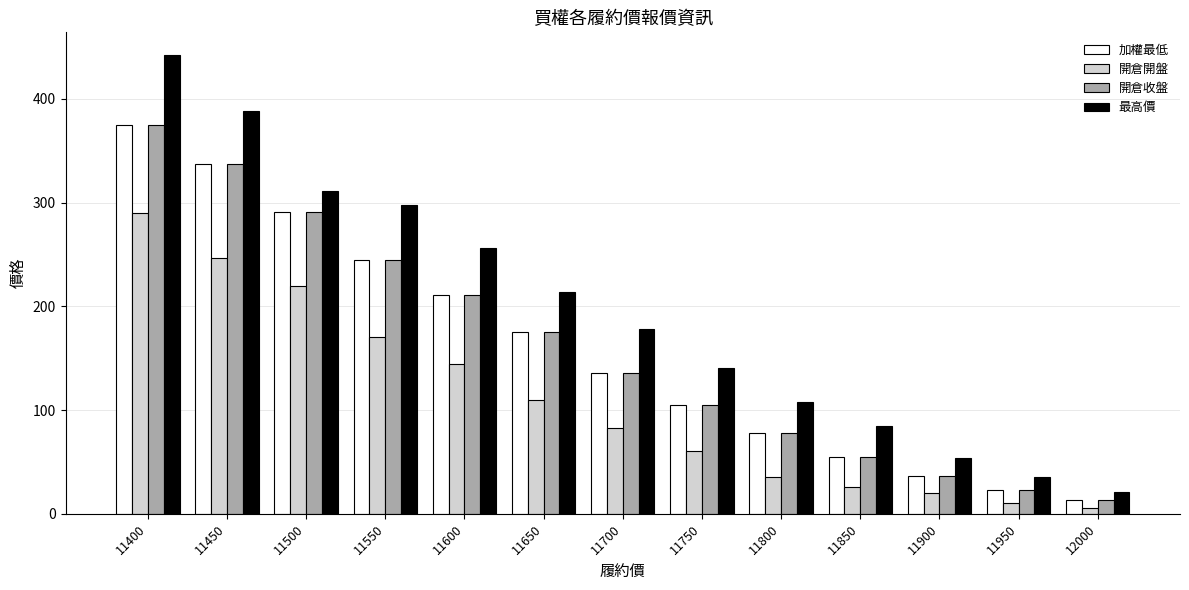

What is the total value across all series at 11800?

299.5